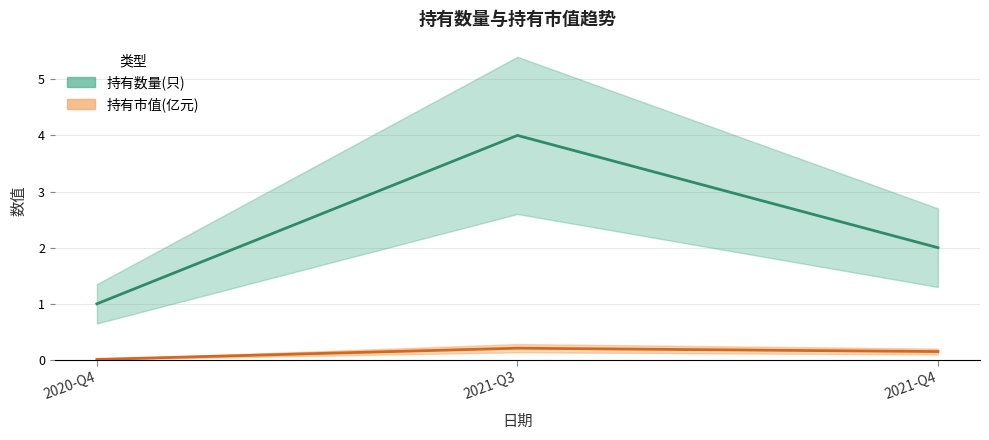

Is it true that 持有数量(只) equals 1.0 at 2020-Q4?

True